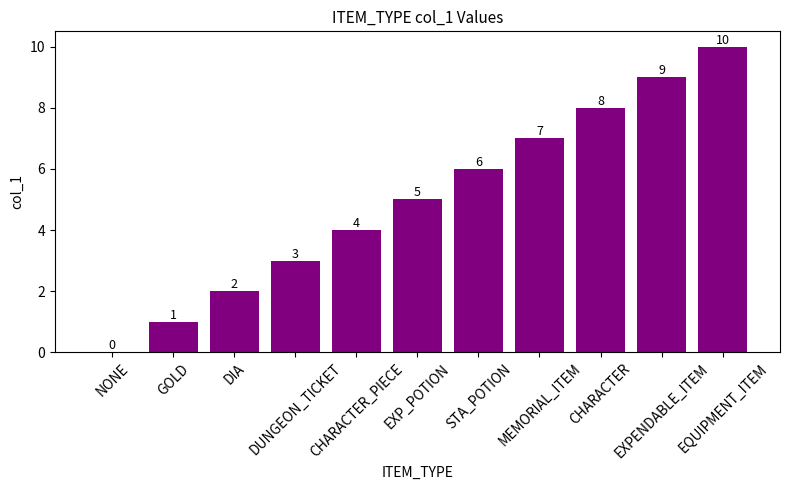

What is the greatest value displayed?

10